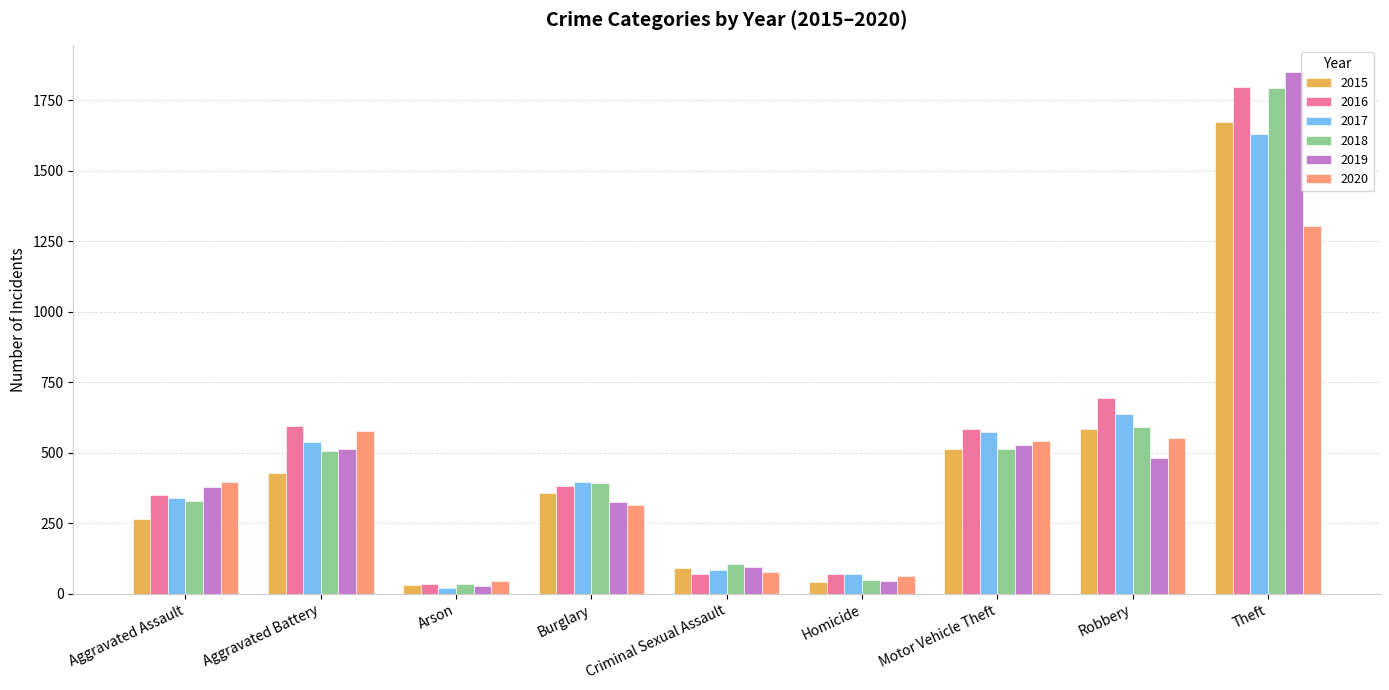

The value of 2016 at Theft is 1797. True or false?

True